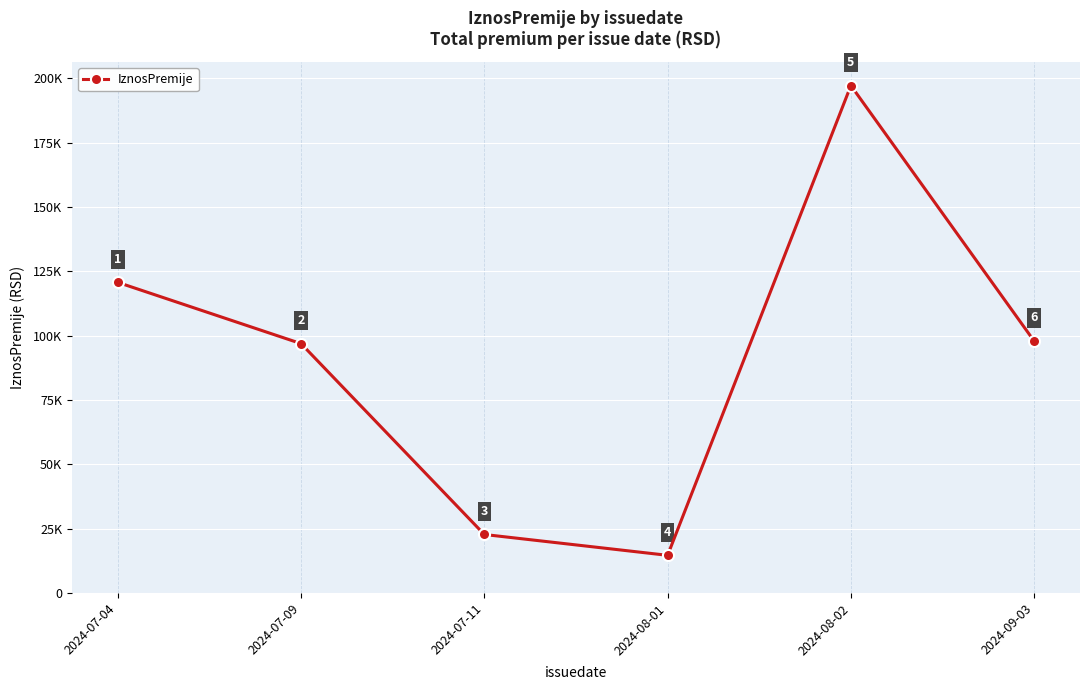

Does the chart have visible grid lines?

Yes